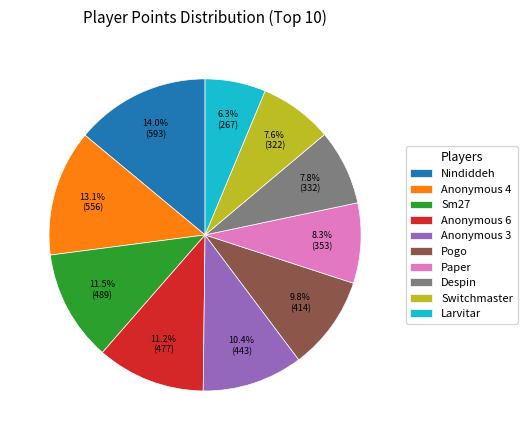

To the nearest percent, what is the difference between the largest and smallest slice percentages?

8%